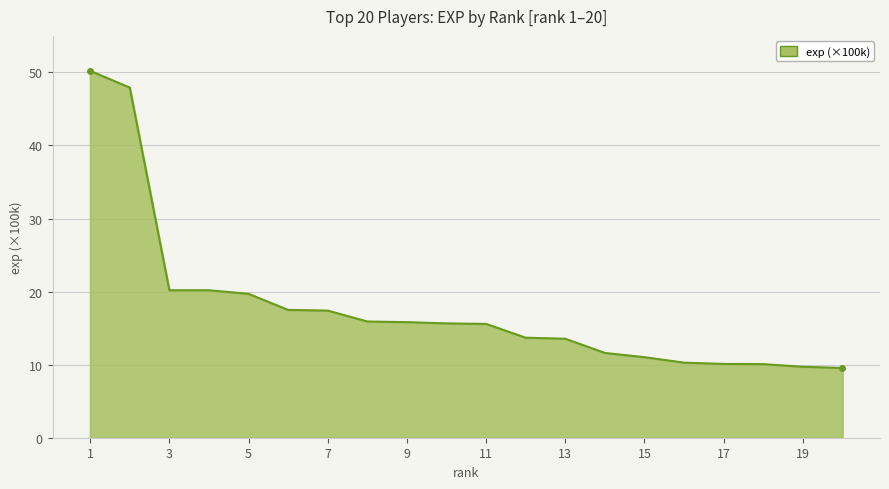

How many values are below 15?

9